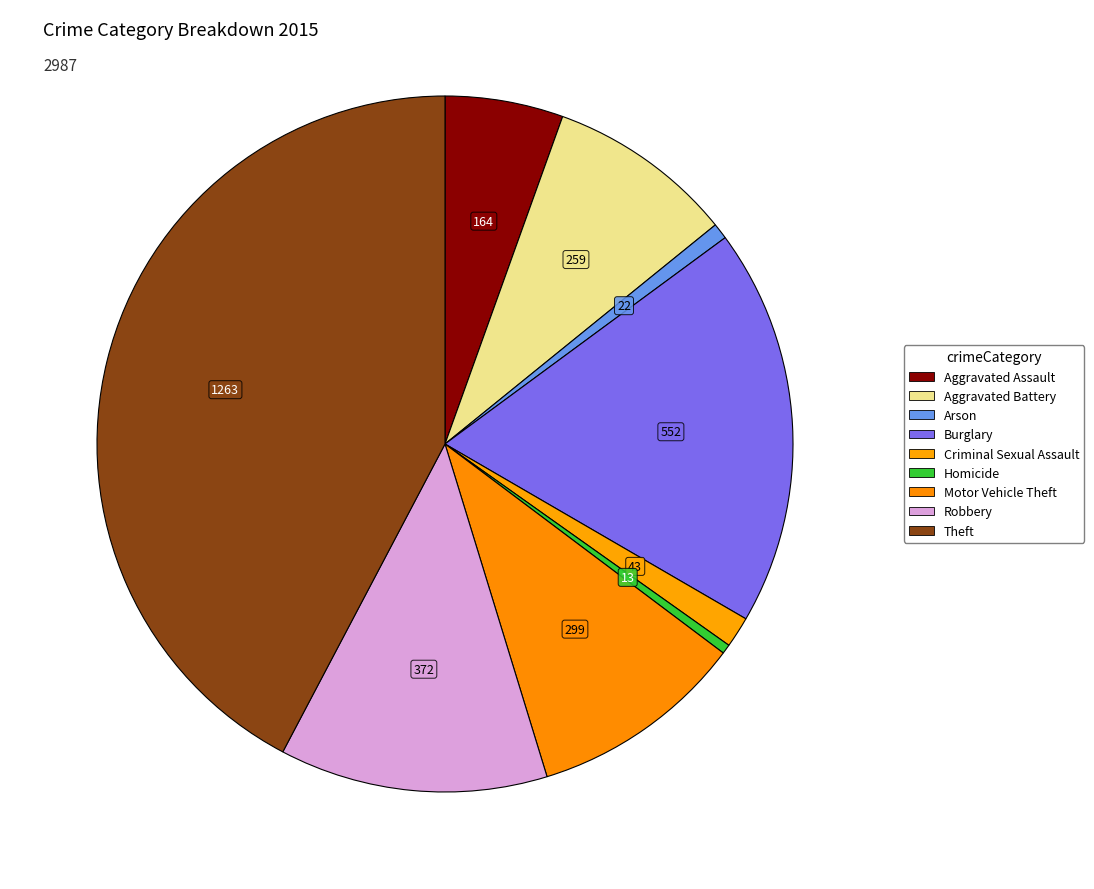

How many slices are in this pie chart?

9